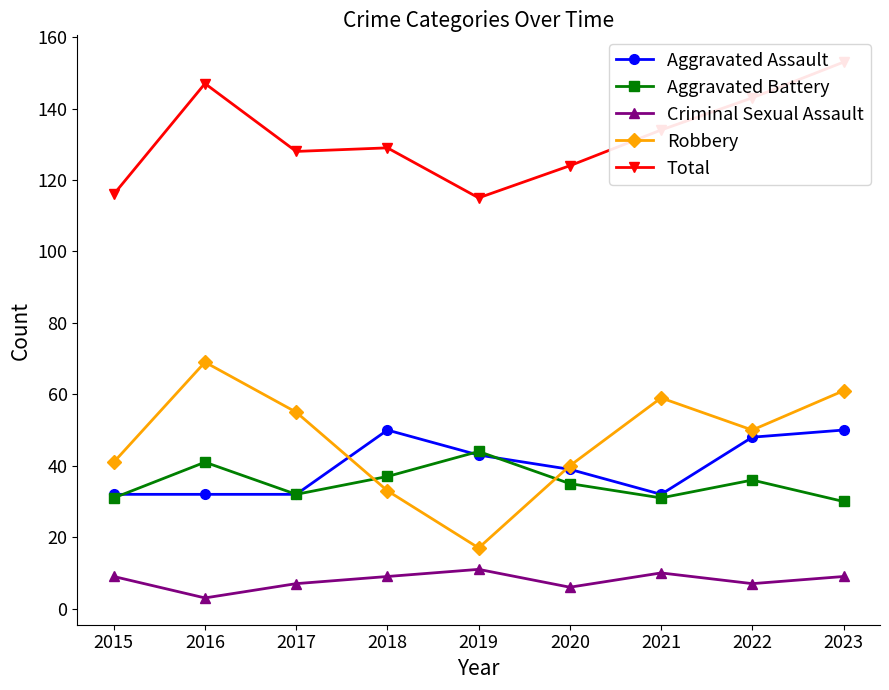

Where is Robbery nearest to the value 43?

2015